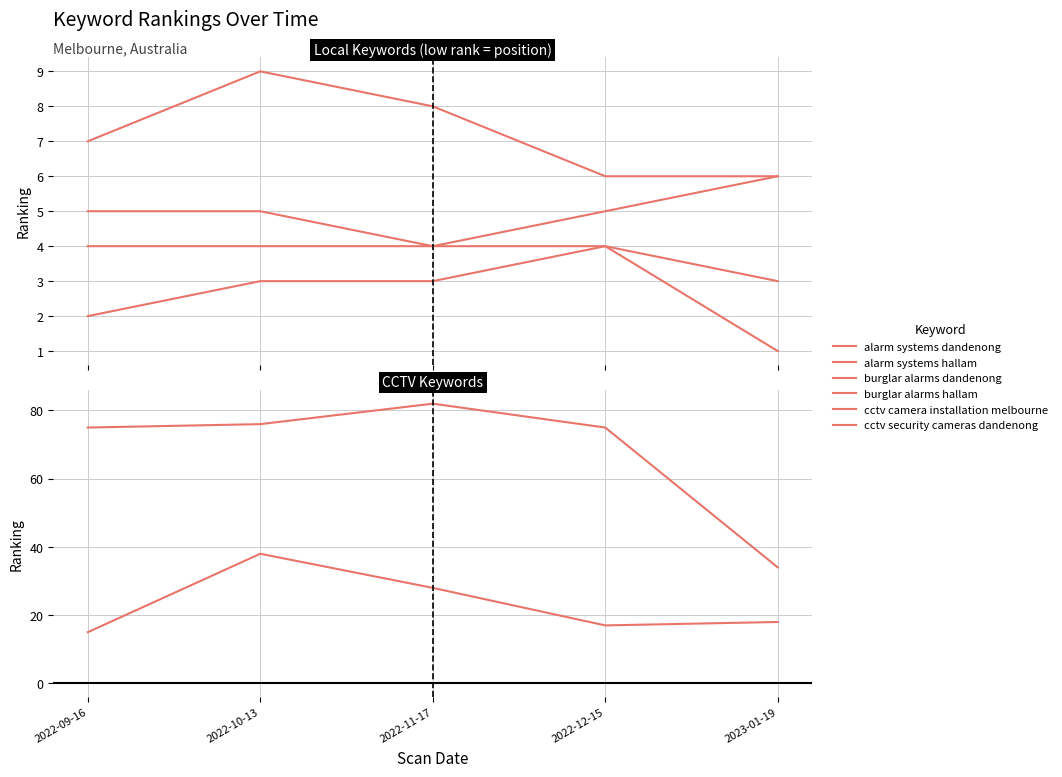

Between 2022-09-16 and 2022-11-17, which series saw the biggest shift?

cctv security cameras dandenong